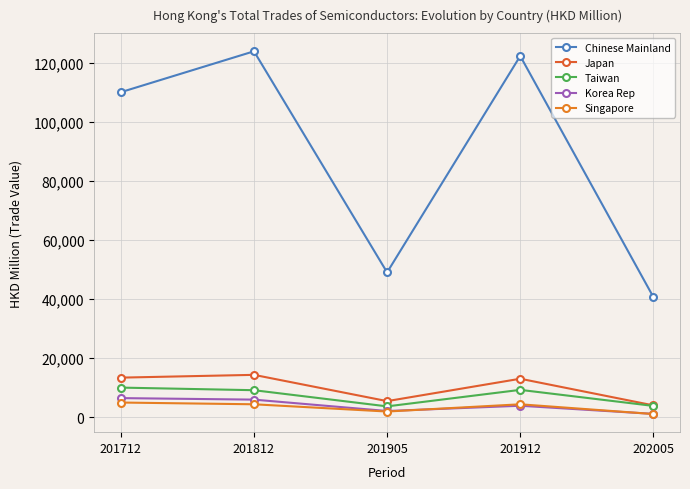

What is the value of the Chinese Mainland point at the 5th from the left?

40698.9